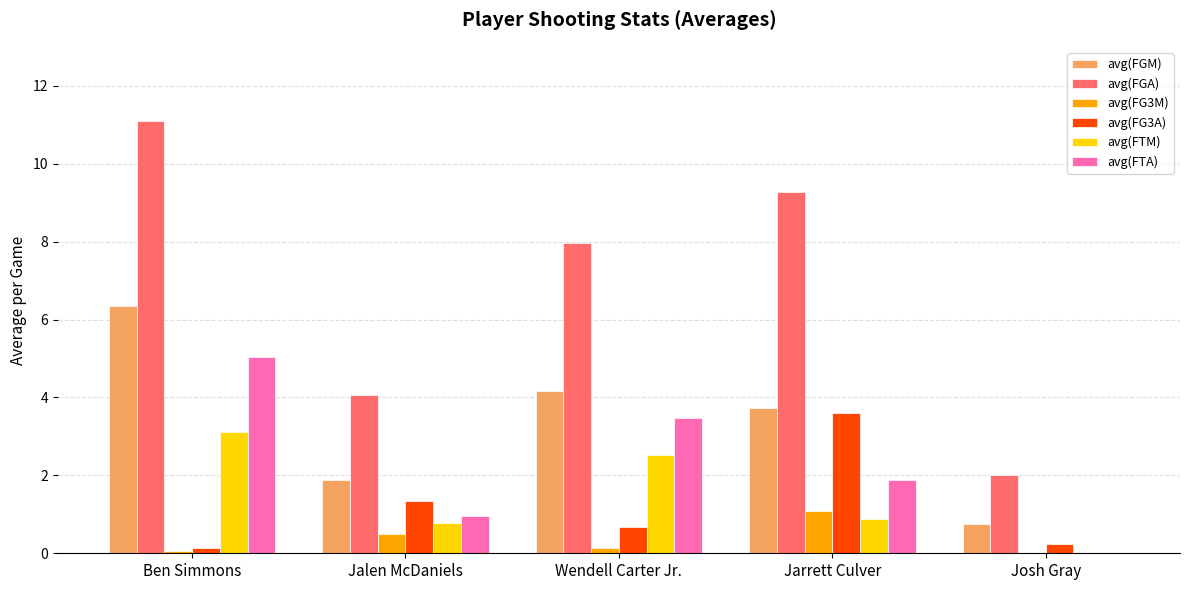

Count the number of data series in this chart.

6